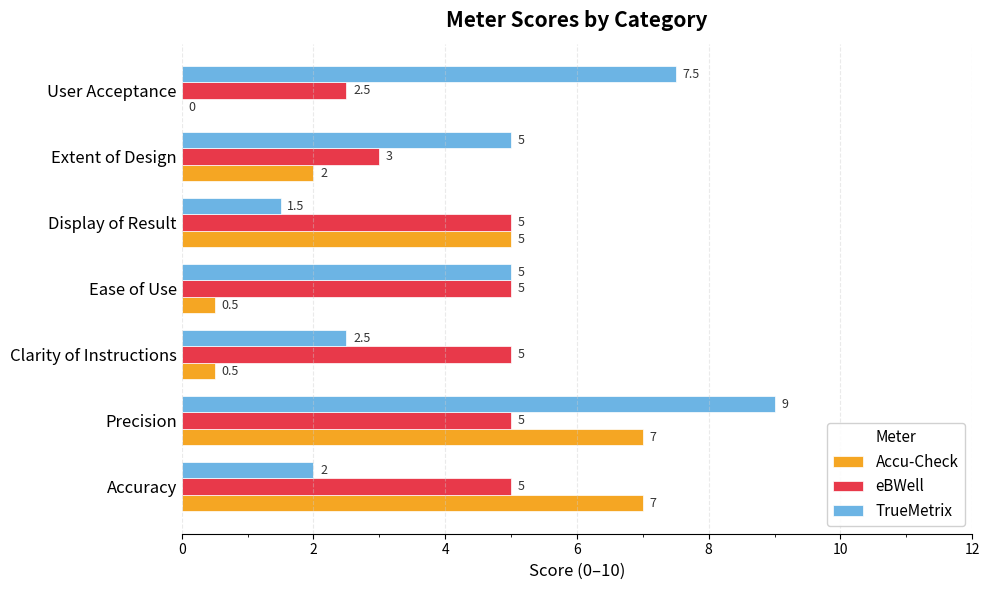

What is the greatest value displayed?

9.0